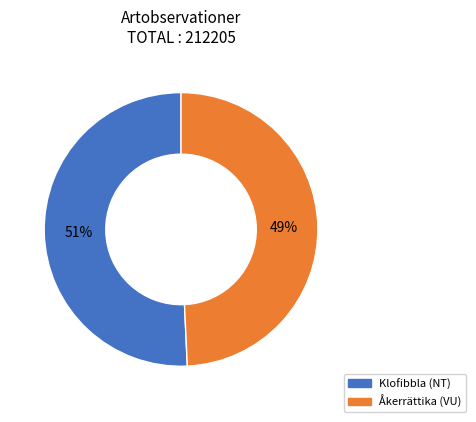

Combined, do Åkerrättika (VU) and Klofibbla (NT) account for over 50%?

Yes